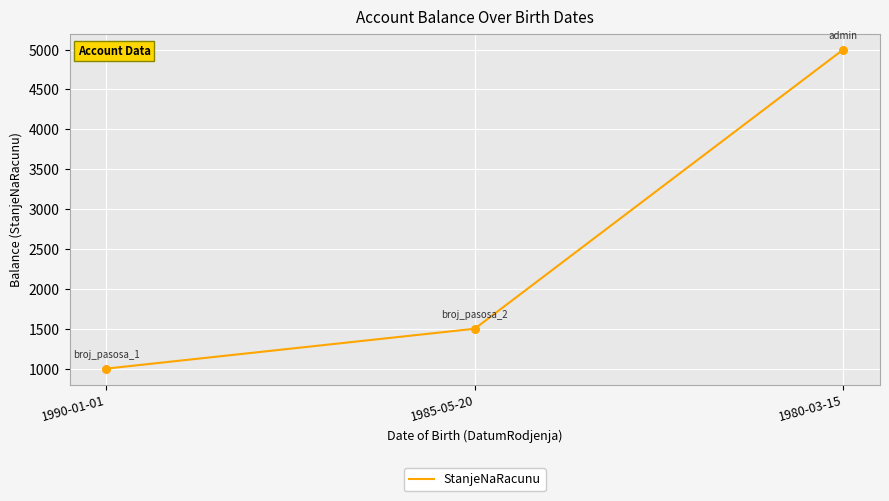

Approximately how many times larger is the value at 1980-03-15 compared to 1990-01-01?

5.0